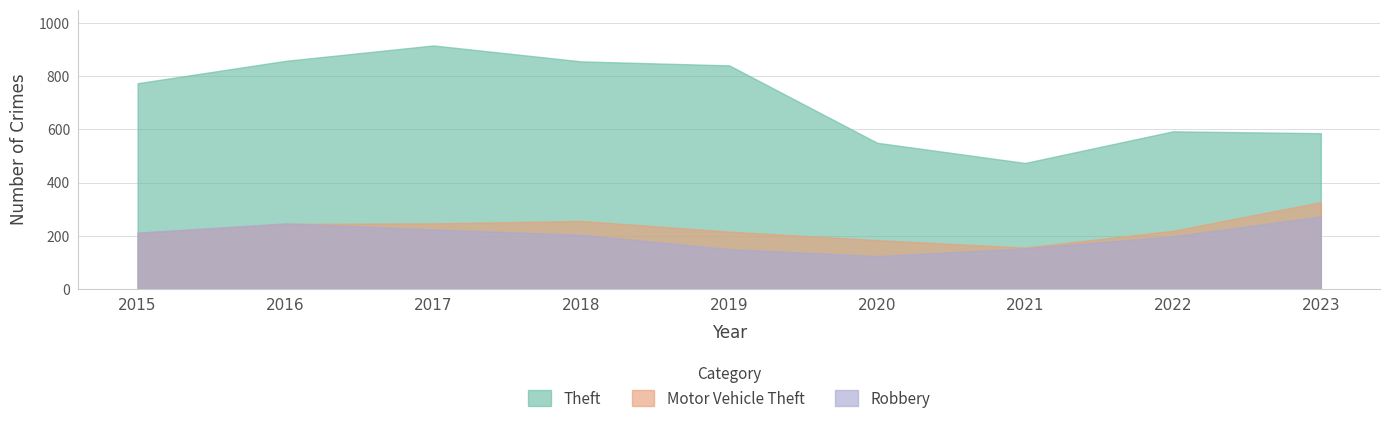

Does the chart display data point markers on the line(s)?

No